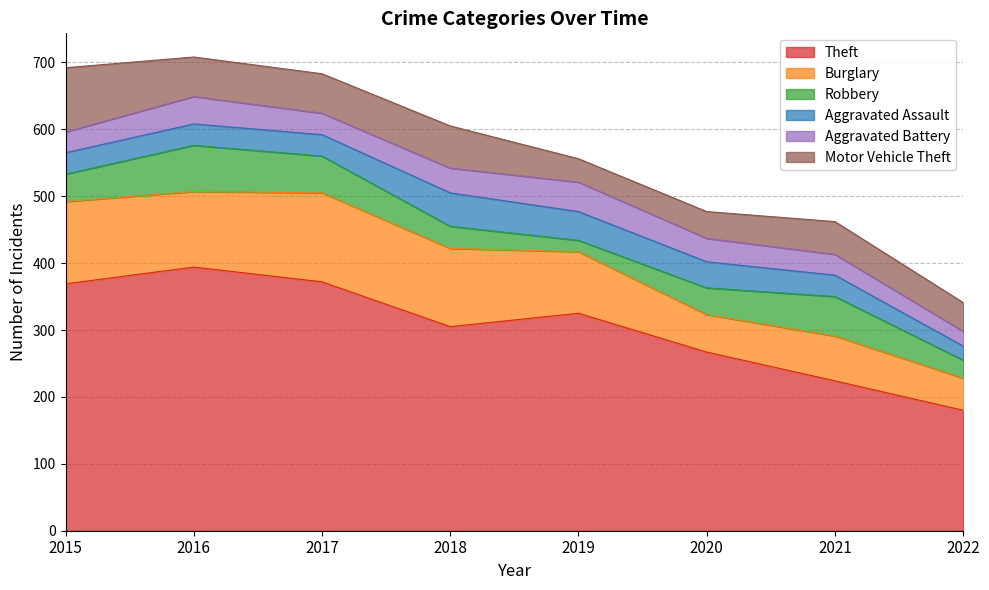

The Aggravated Battery series shows 32 at 2017. True or false?

True